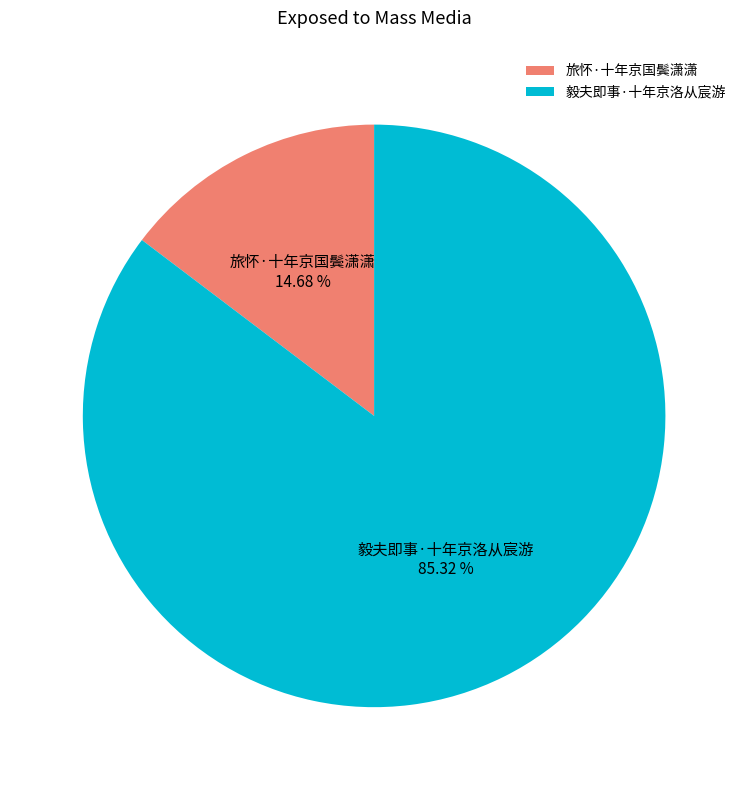

Which slice is the largest?

毅夫即事·十年京洛从宸游